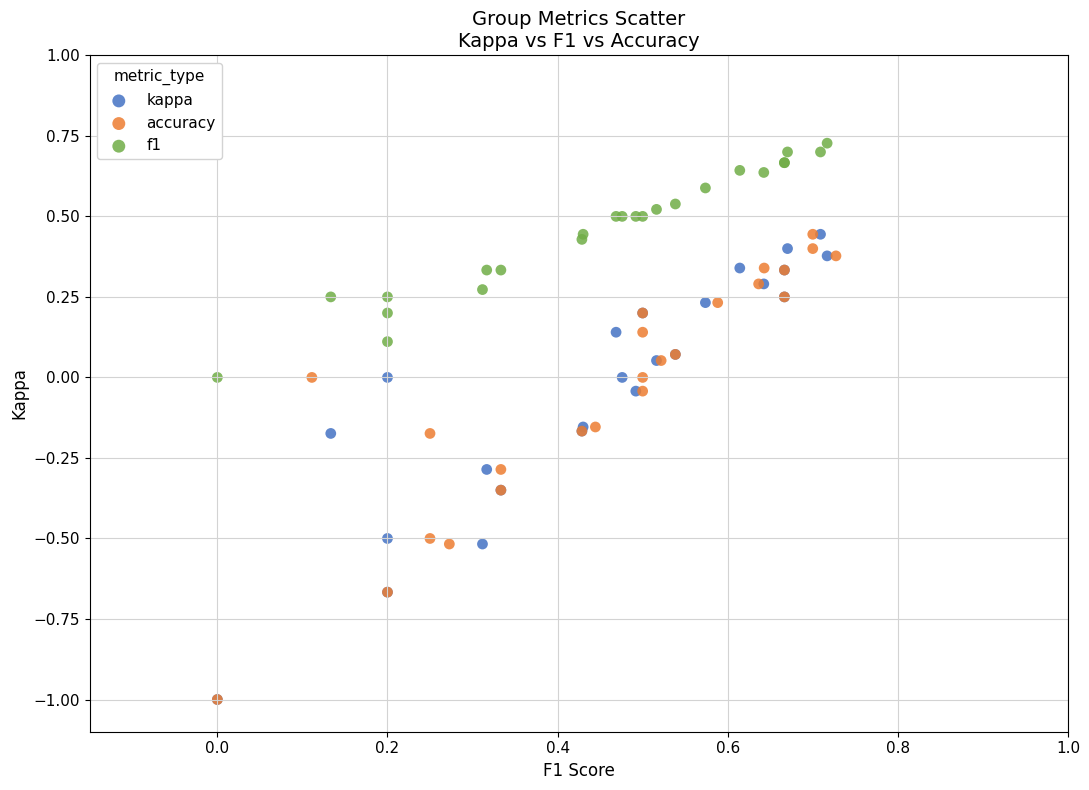

Which series reaches the maximum Y coordinate?

f1